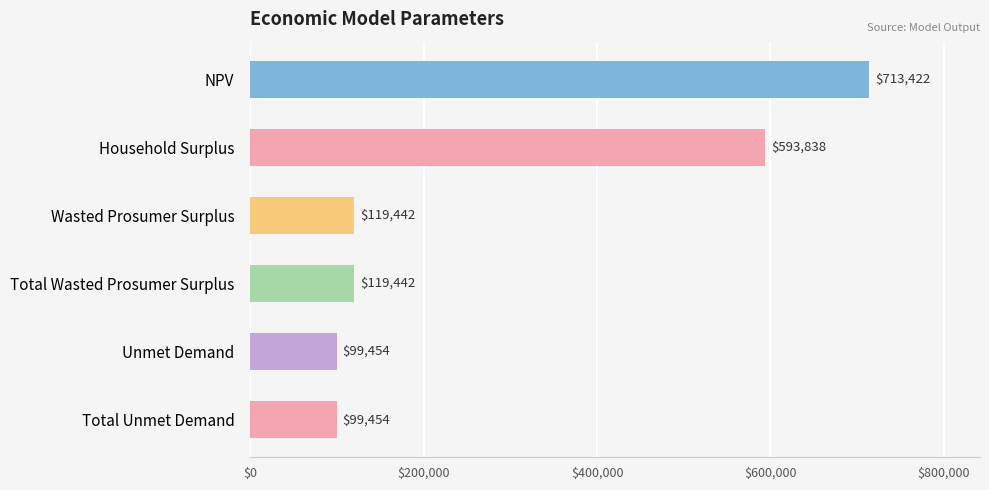

Which category has the highest value across all series?

NPV